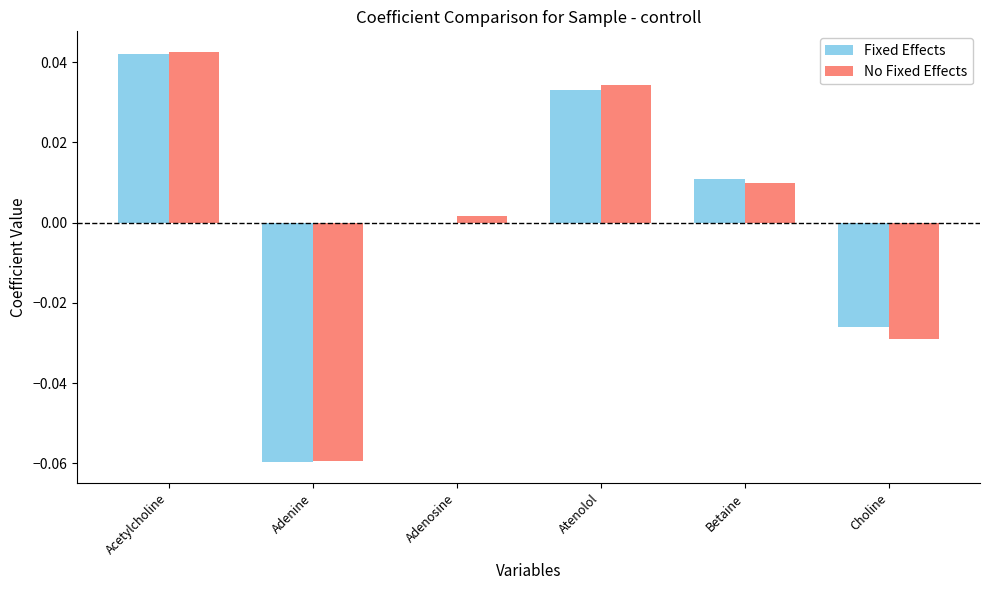

The No Fixed Effects series shows 0.0 at Adenosine. True or false?

True